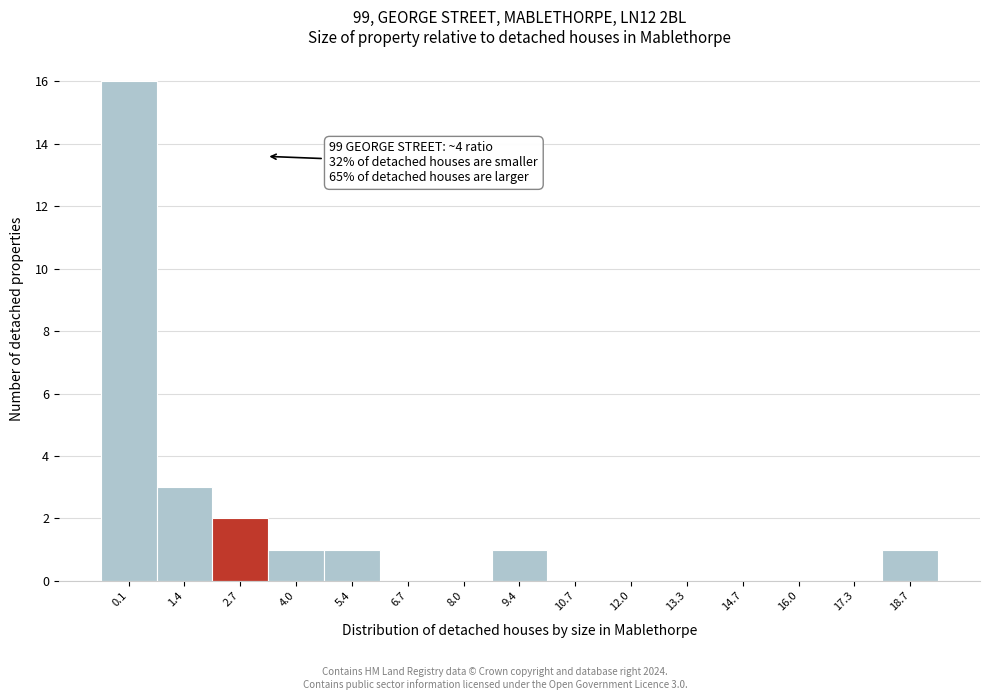

Reading right to left, extract all data points from this chart.

18.7=1	17.3=0	16.0=0	14.7=0	13.3=0	12.0=0	10.7=0	9.4=1	8.0=0	6.7=0	5.4=1	4.0=1	2.7=2	1.4=3	0.1=16